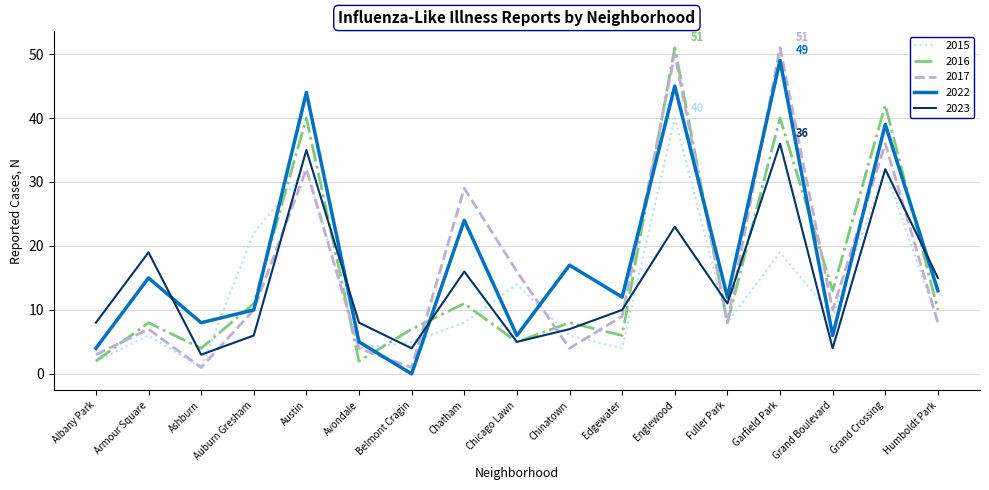

Where do 2016 and 2023 first cross each other?

Armour Square and Ashburn